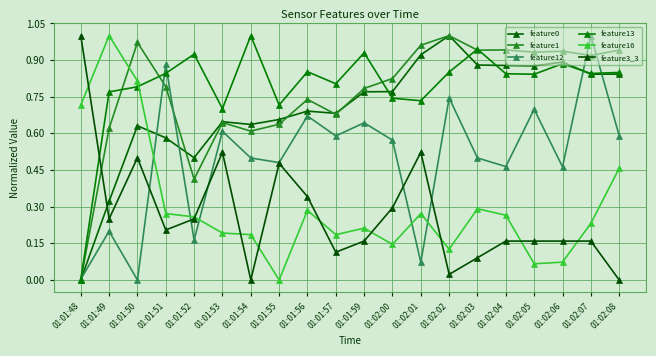

Where is the first local maximum for feature16?

01:01:49